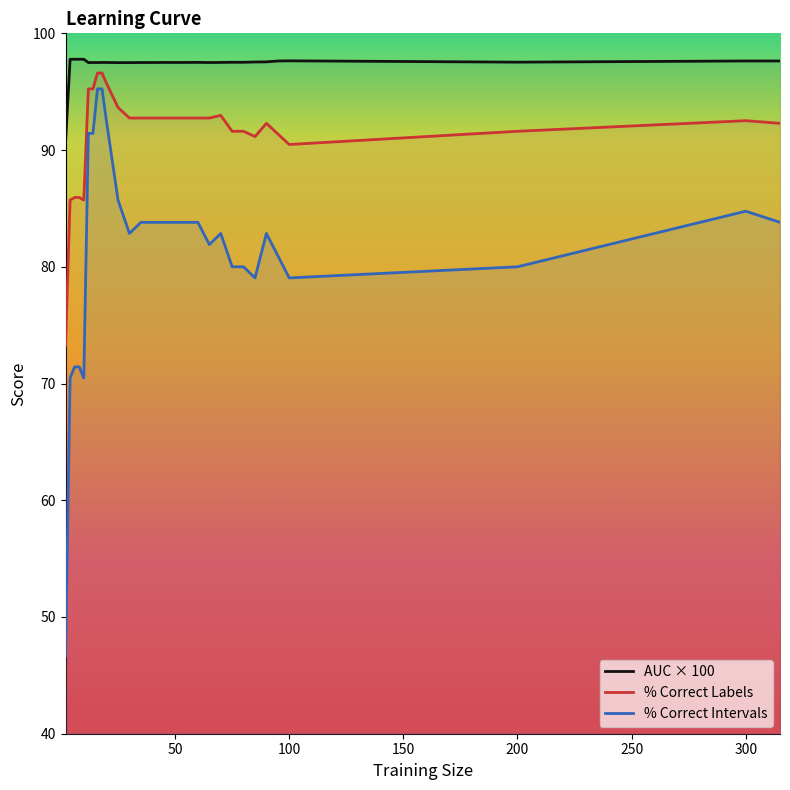

True or false: % correct
labels has more than 2 interior local peaks.

True